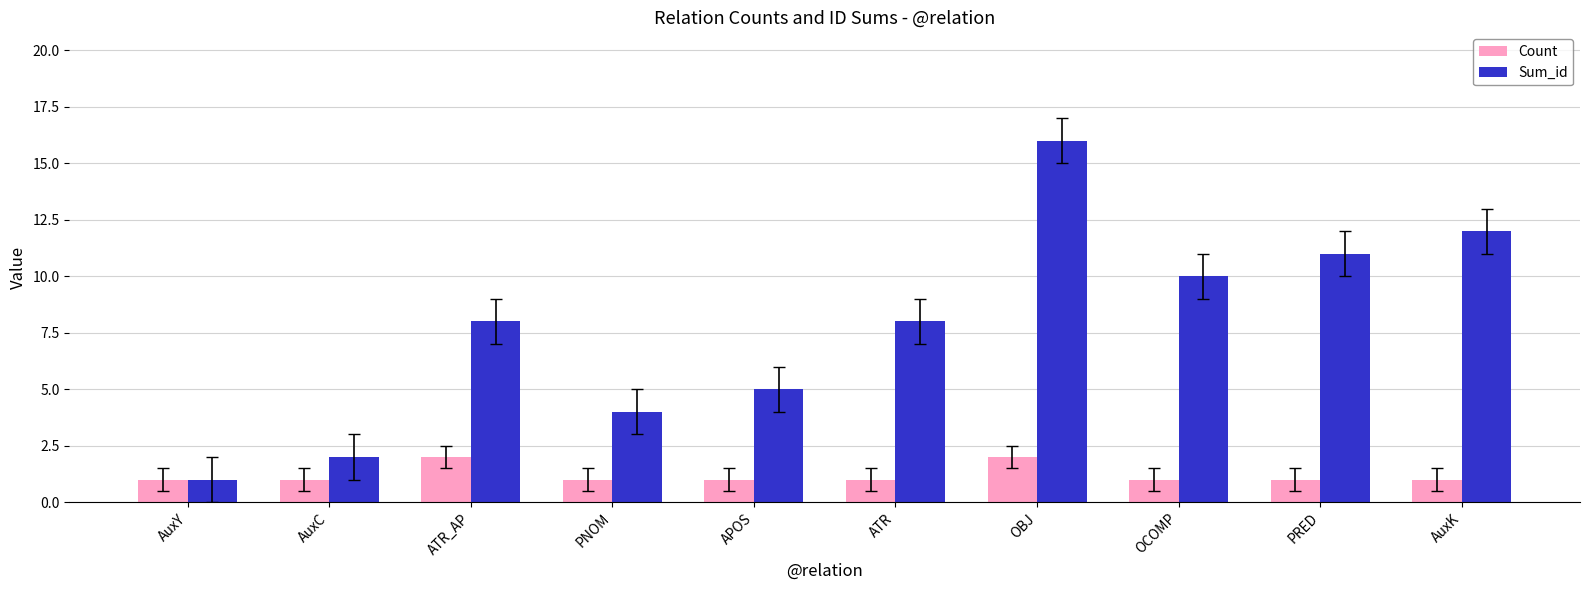

What is the greatest value displayed?

16